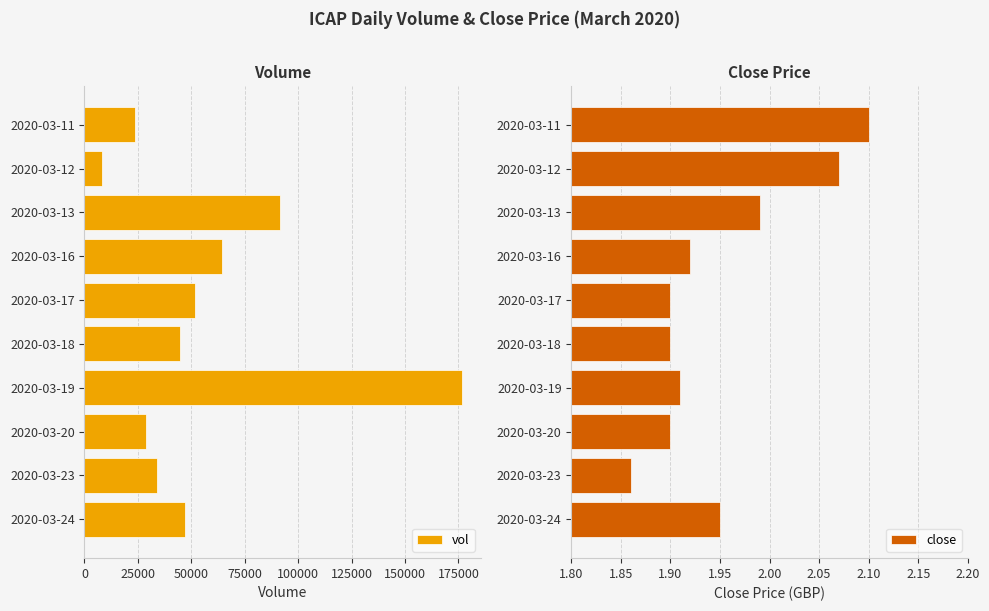

At how many categories does at least one series exceed 9224?

9